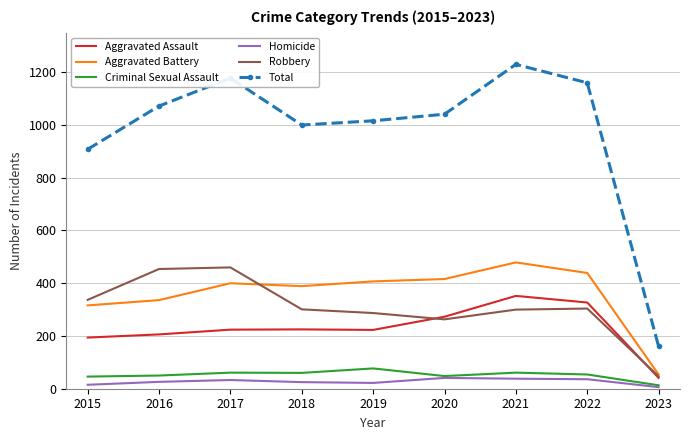

Which series has the widest spread of values?

Total